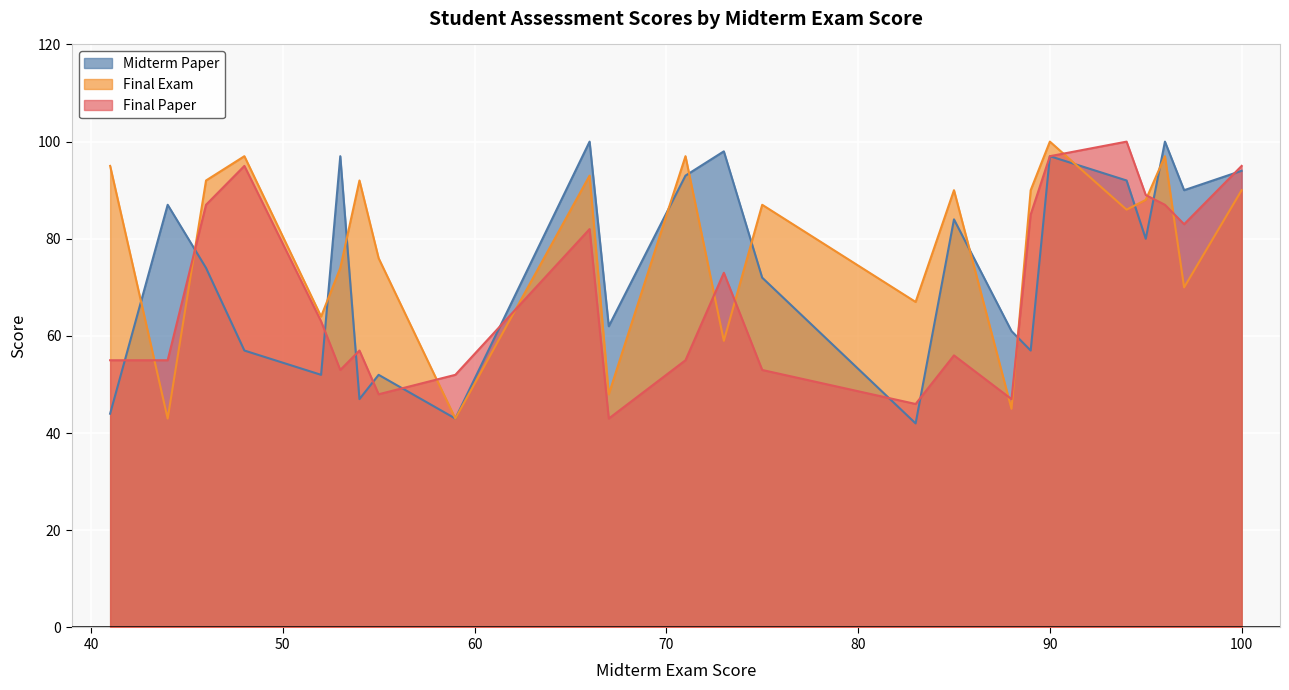

Which series has the largest total across all categories?

Final Exam